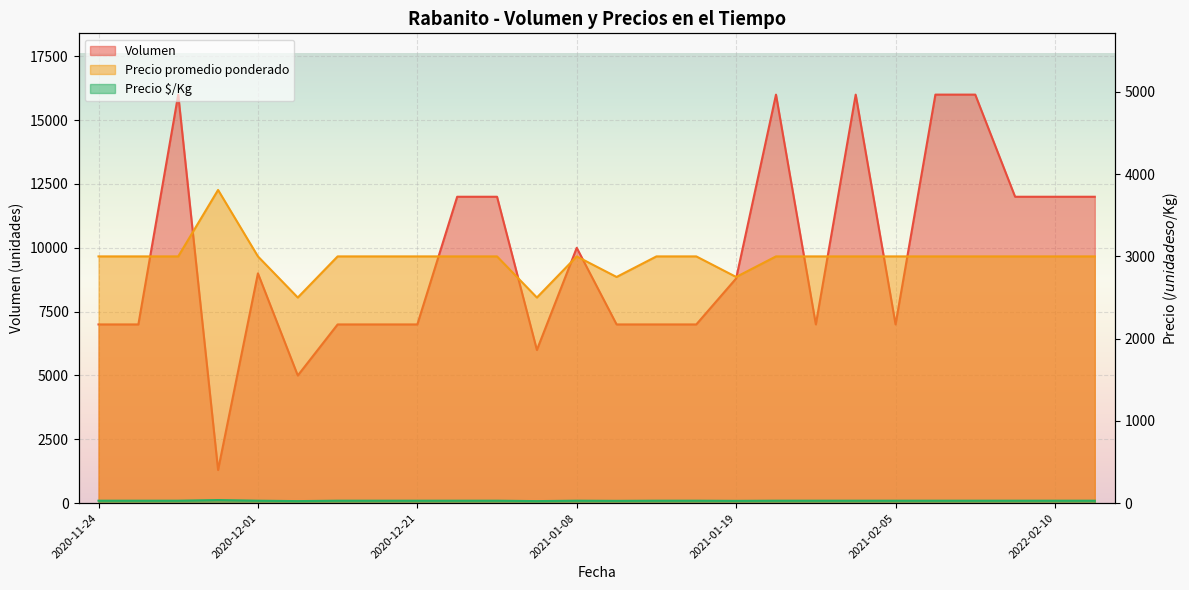

Is the value of Precio promedio ponderado at 2020-12-01 greater than the value of Volumen at 2020-12-02?

No